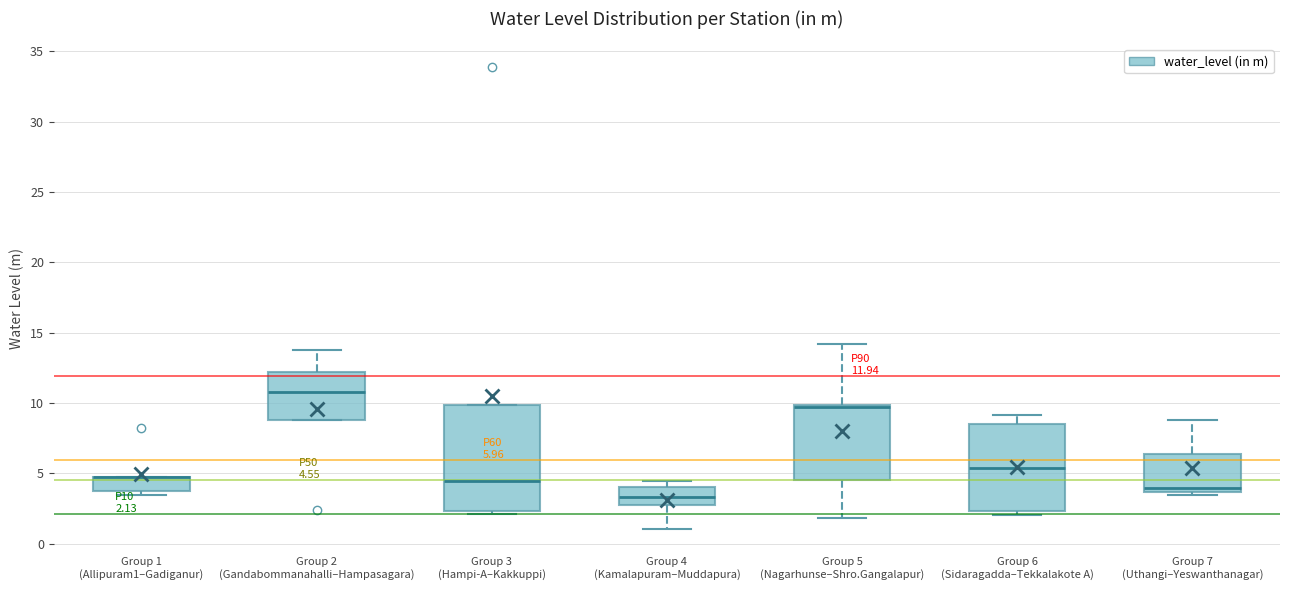

Comparing the boxes themselves (not the whiskers), which one is the tallest?

Group 3 (Hampi-A–Kakkuppi)